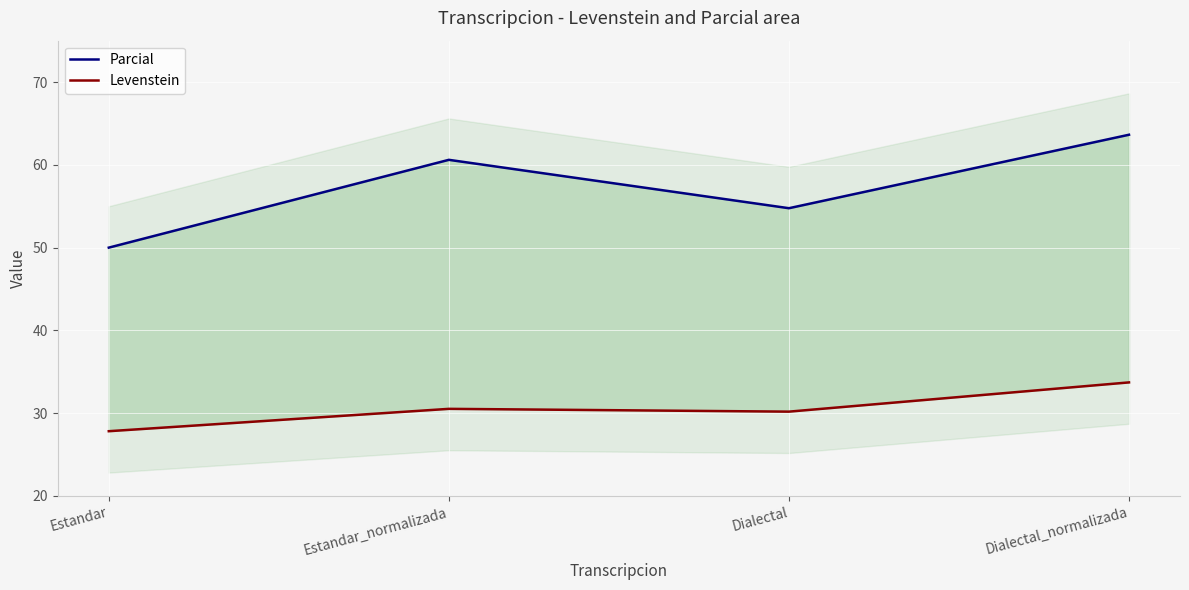

At which label does Levenstein first exceed 30?

Estandar_normalizada